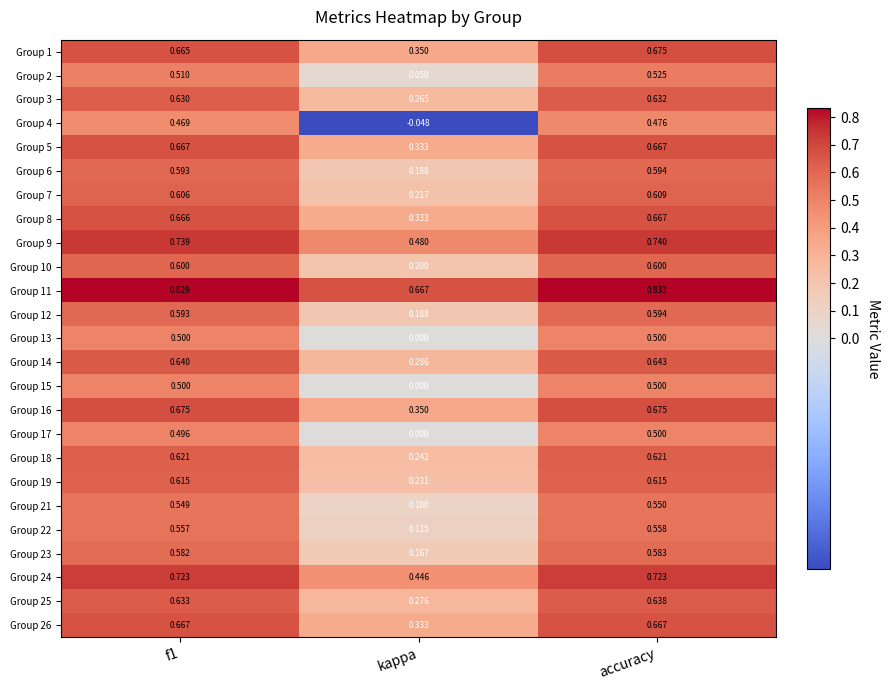

Is the value of Group 22 at accuracy greater than the value of Group 18 at accuracy?

No